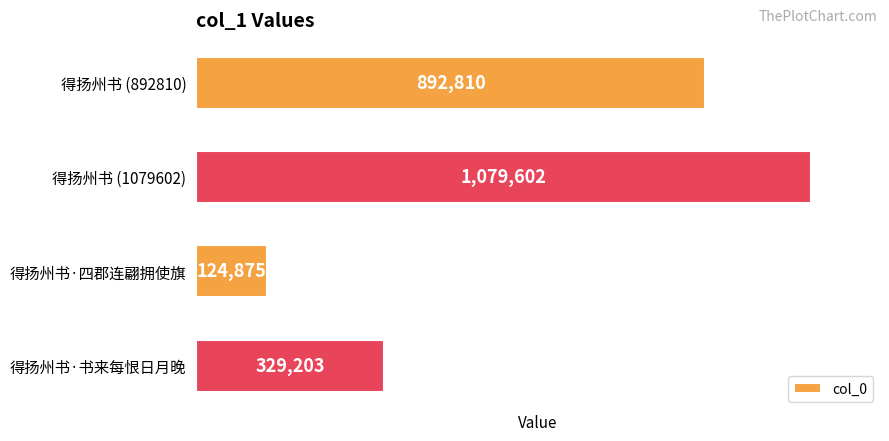

How many values are between 329203 and 1079602?

3